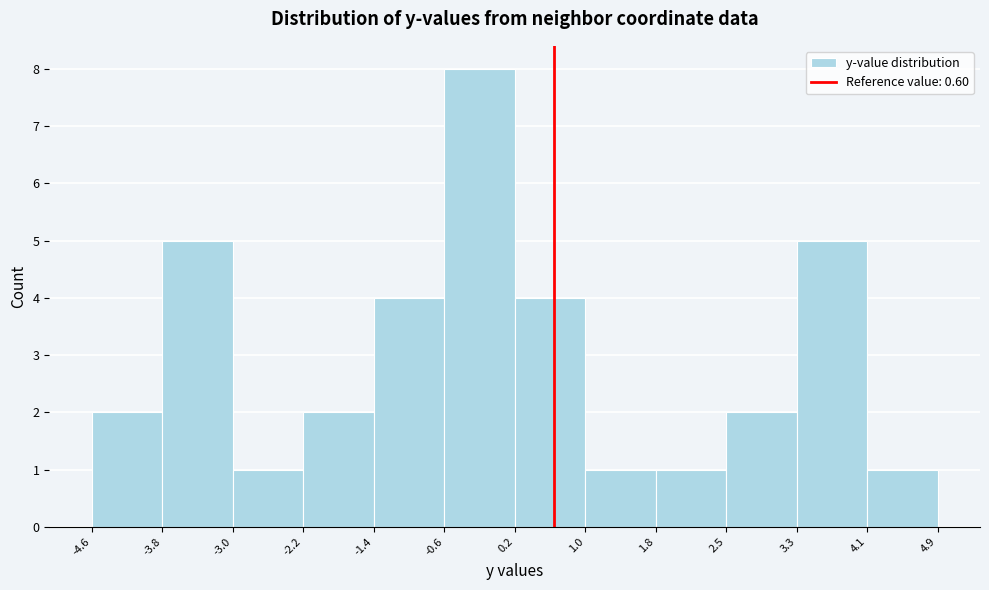

Reading left to right, transcribe this chart: for each bar, give the range it covers on the x-axis and its height. The values are not printed on the chart, so give them approximately, as read against the axis.

-4.6 to -3.8: 2
-3.8 to -3.0: 5
-3.0 to -2.2: 1
-2.2 to -1.4: 2
-1.4 to -0.6: 4
-0.6 to 0.2: 8
0.2 to 1.0: 4
1.0 to 1.8: 1
1.8 to 2.5: 1
2.5 to 3.3: 2
3.3 to 4.1: 5
4.1 to 4.9: 1